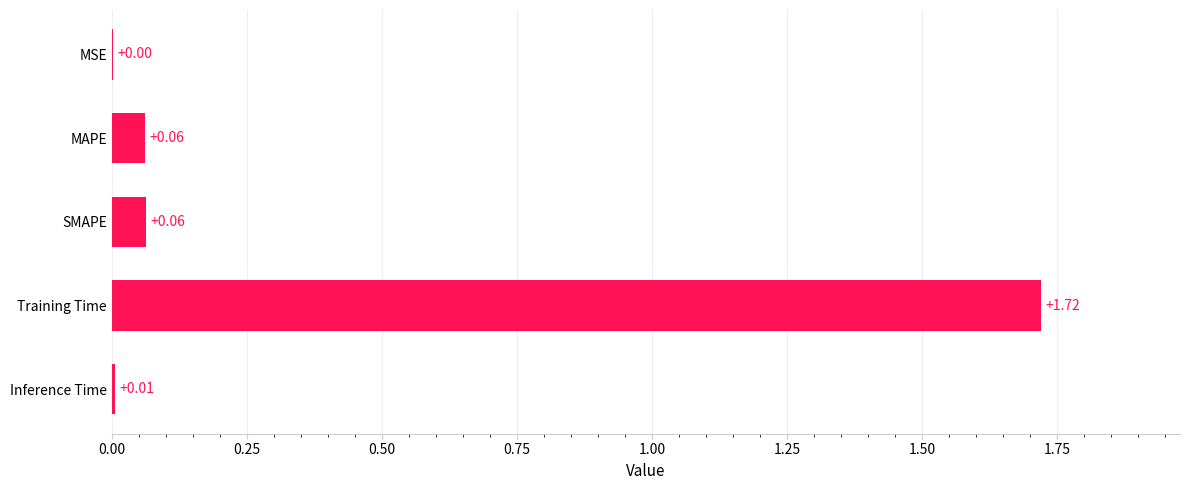

Between SMAPE and MSE, which is larger?

SMAPE